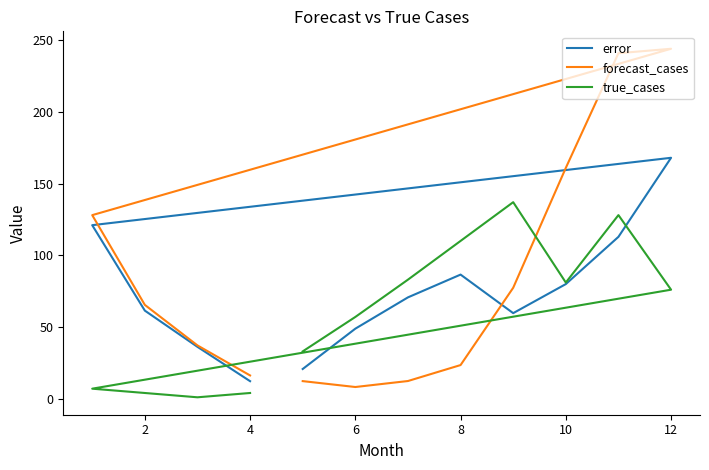

How many interior local peaks does the forecast_cases series have?

1